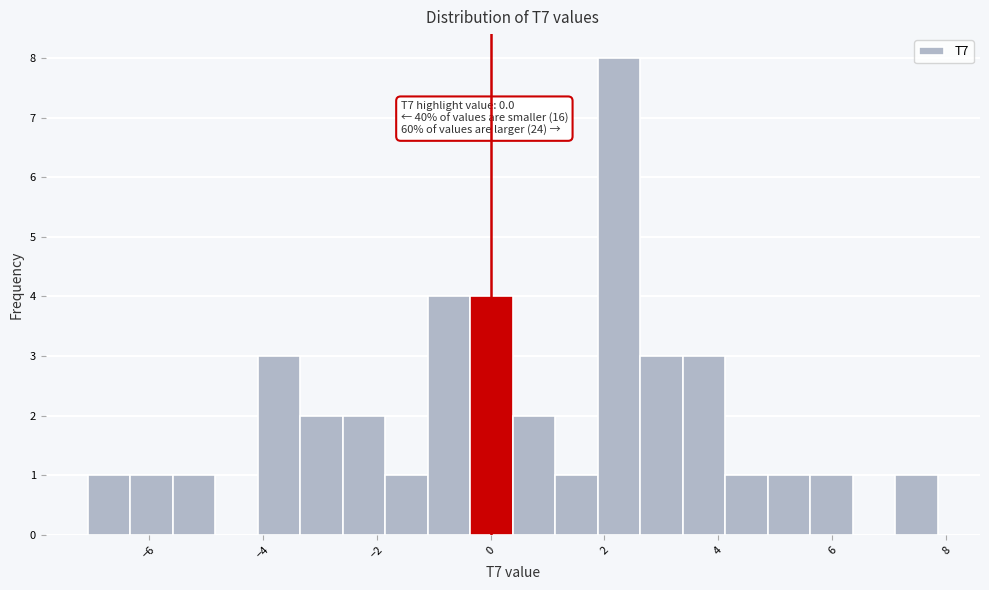

Around what value on the x-axis is the tallest bar? Give the approximate position of its centre, as read against the axis.

2.2